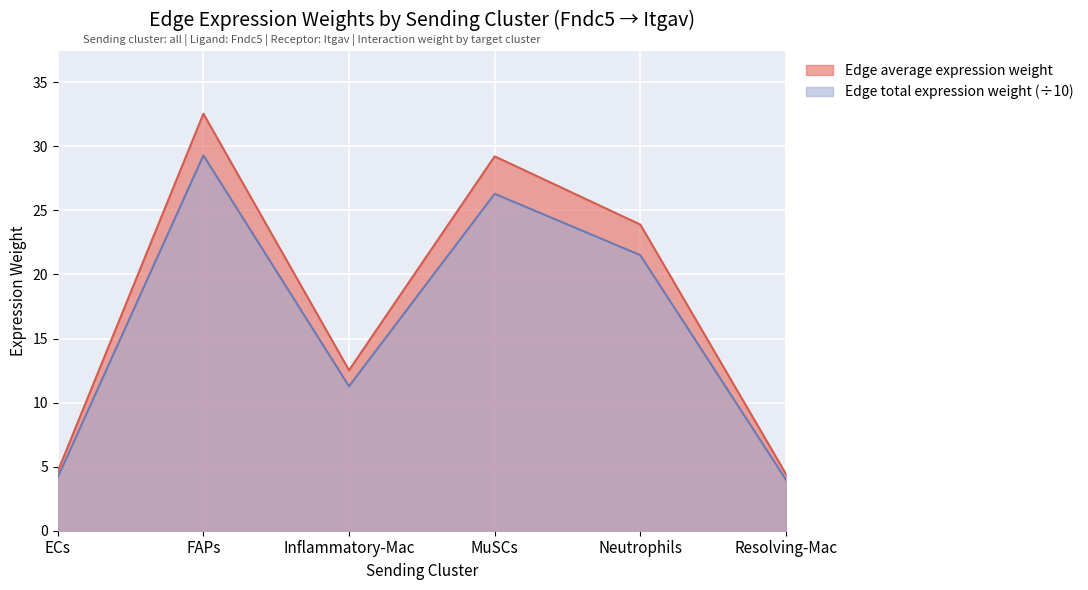

At which category does Edge average expression weight reach its first local peak?

FAPs